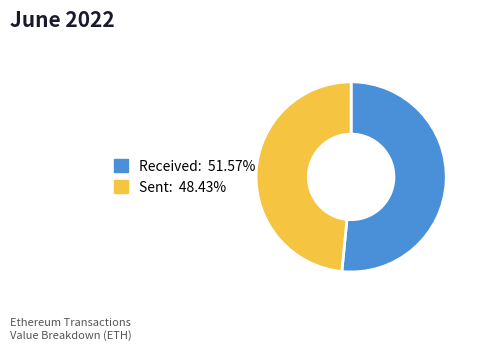

Is there any slice that represents more than half of the pie?

Yes